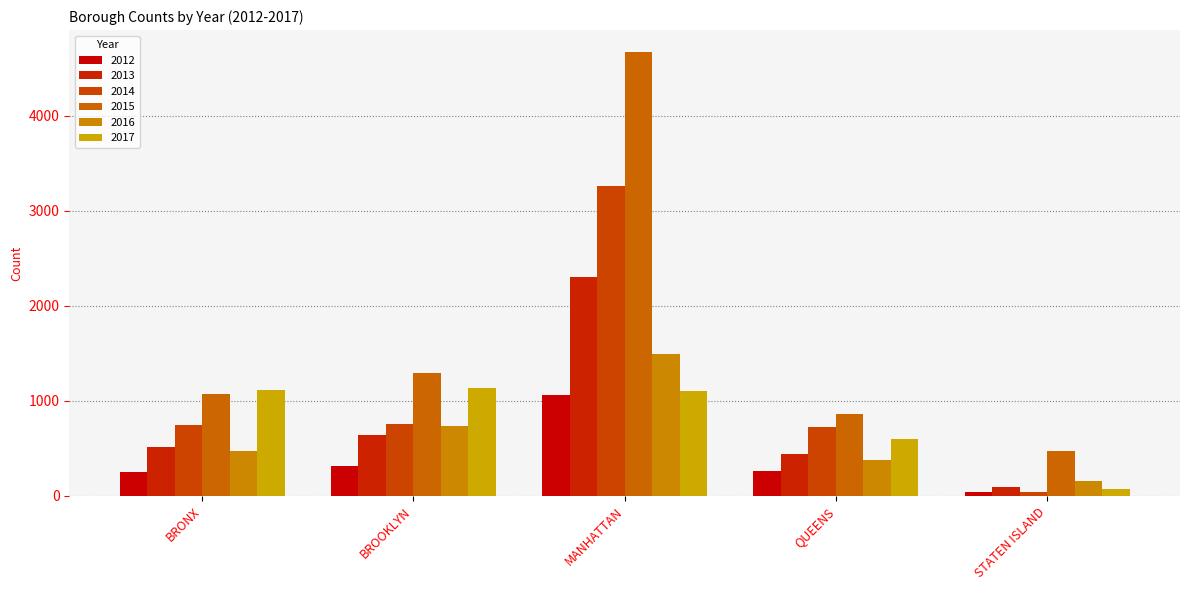

Reading right to left, extract all data points from this chart.

2012: 44	259	1059	315	250
2013: 98	439	2301	643	512
2014: 41	728	3257	756	750
2015: 468	861	4669	1296	1068
2016: 160	378	1492	734	475
2017: 71	595	1107	1141	1112